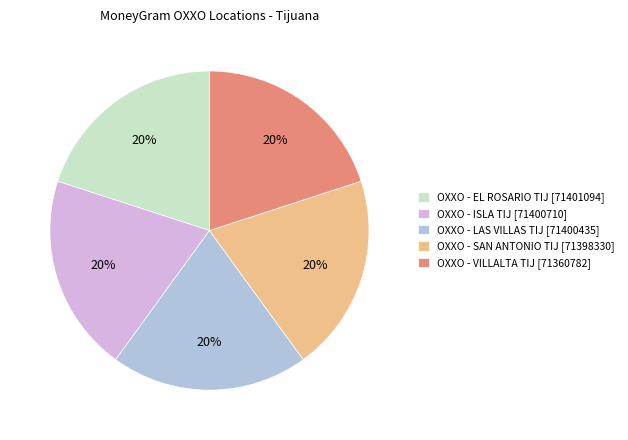

The OXXO - LAS VILLAS TIJ slice represents 10% of the pie. True or false?

False